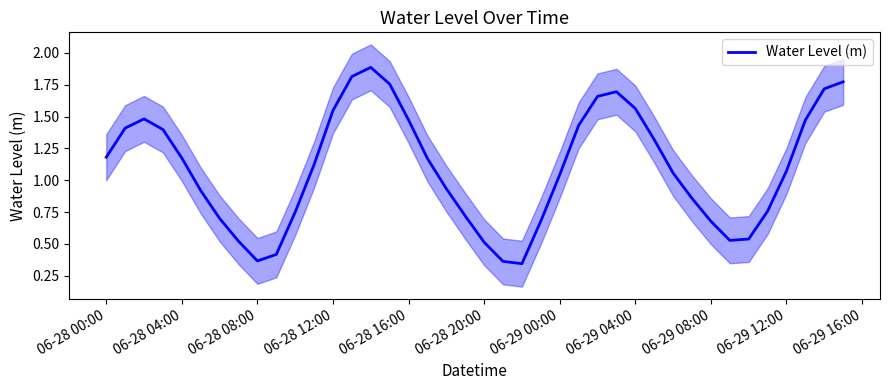

At which label does Water Level (m) first exceed 1?

06-28 00:00